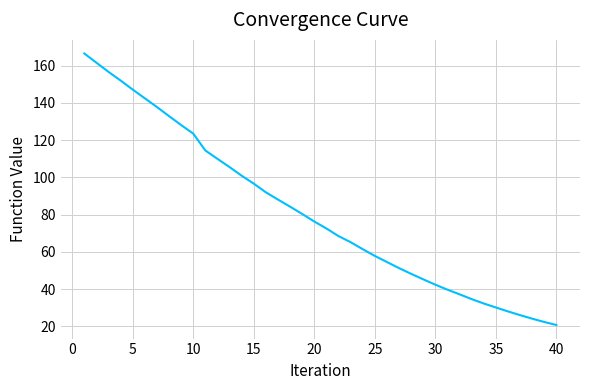

What is the greatest value displayed?

166.5